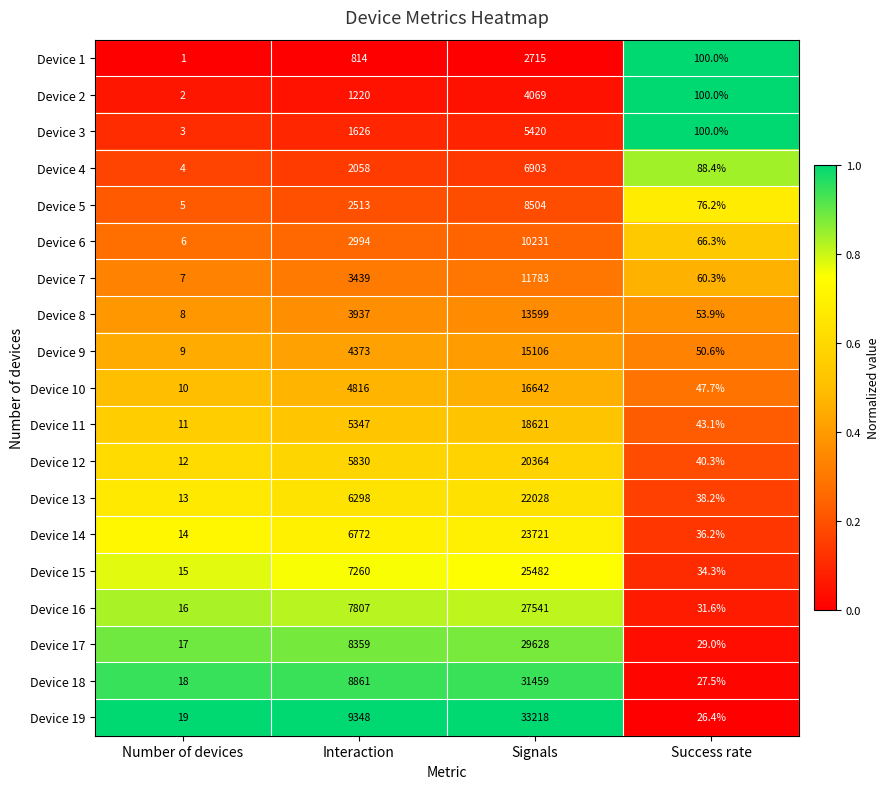

List the series in order of their peak value, highest first.

Device 19, Device 18, Device 17, Device 16, Device 15, Device 14, Device 13, Device 12, Device 11, Device 10, Device 9, Device 8, Device 7, Device 6, Device 5, Device 4, Device 3, Device 2, Device 1